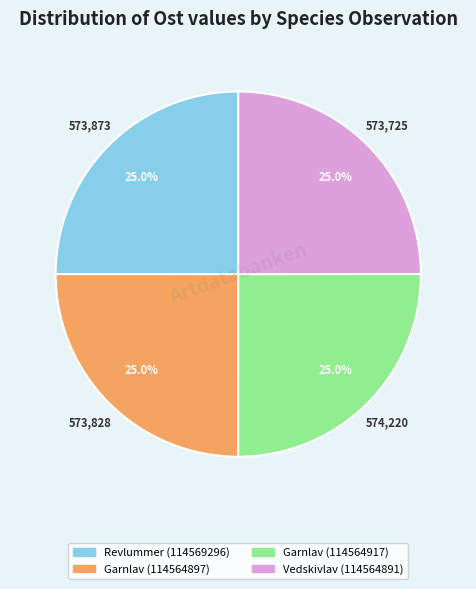

To the nearest percent, what is the combined percentage of Garnlav (114564917) and Garnlav (114564897)?

50%